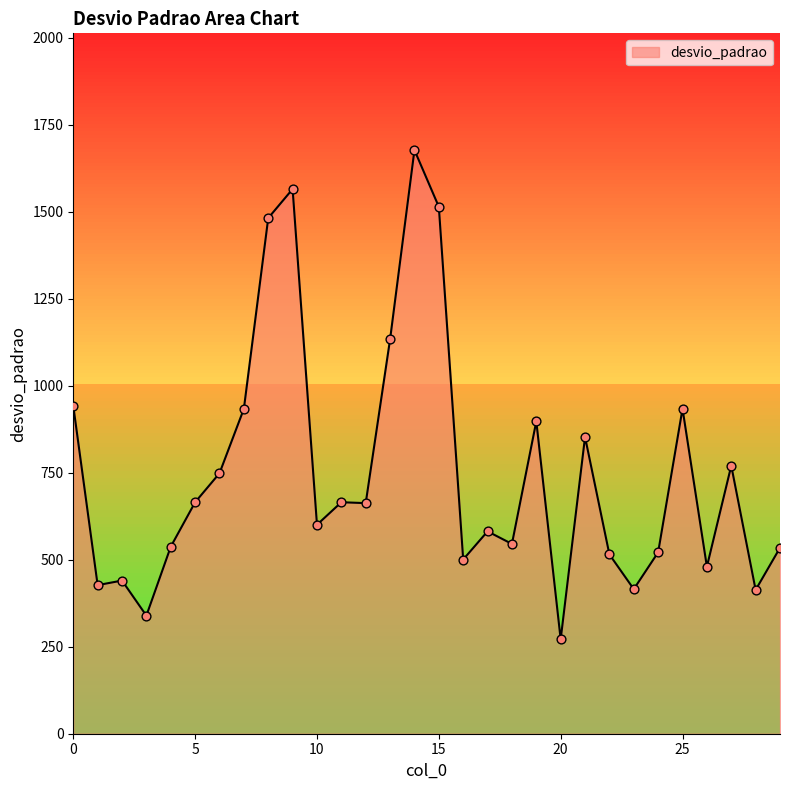

What is the difference between the maximum and minimum values?

1405.9